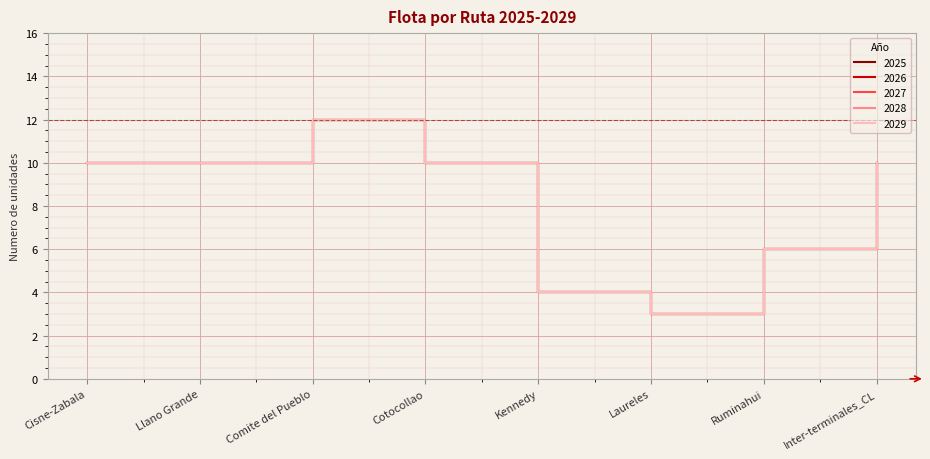

What is the lowest value of the 2029 series?

3